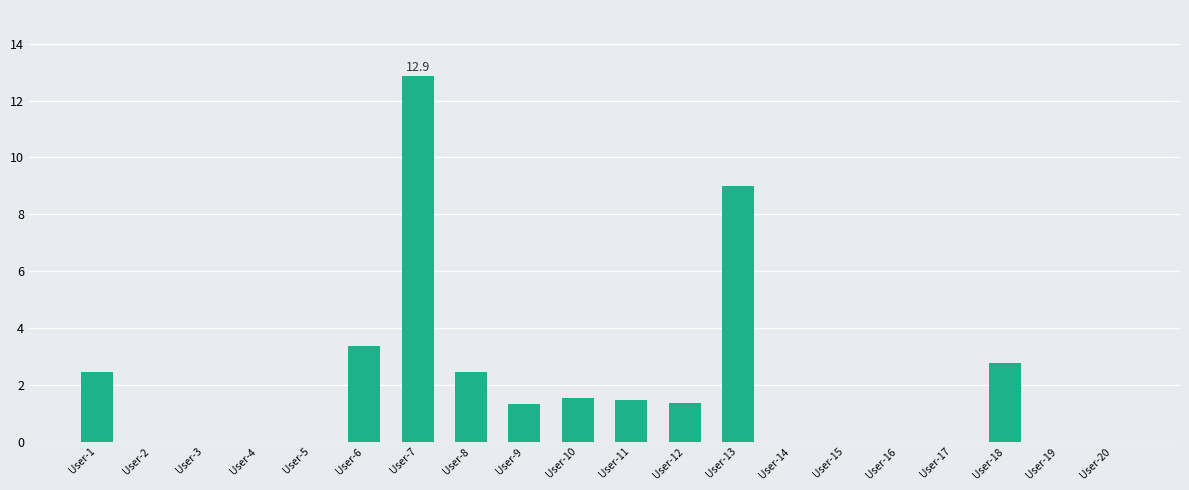

True or false: the data shows 0.9 at User-8.

False